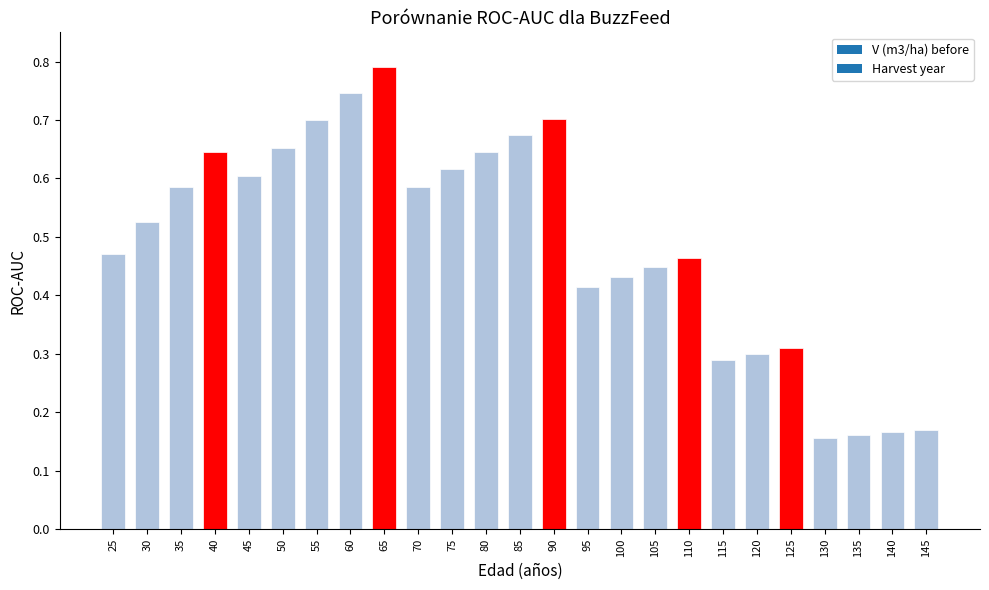

The value at 50 is 1.0. True or false?

False